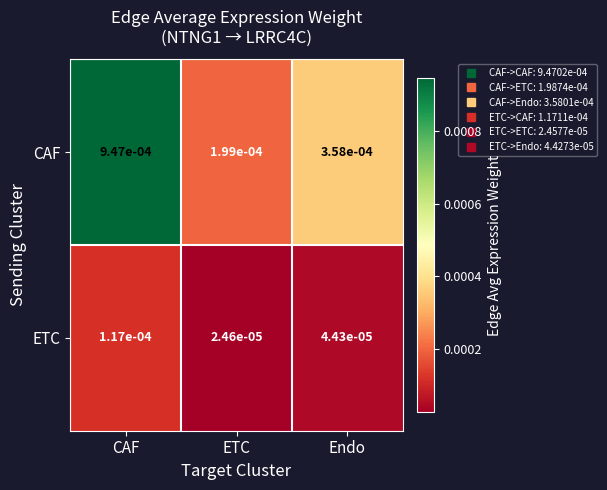

At how many categories does at least one series exceed 0?

3